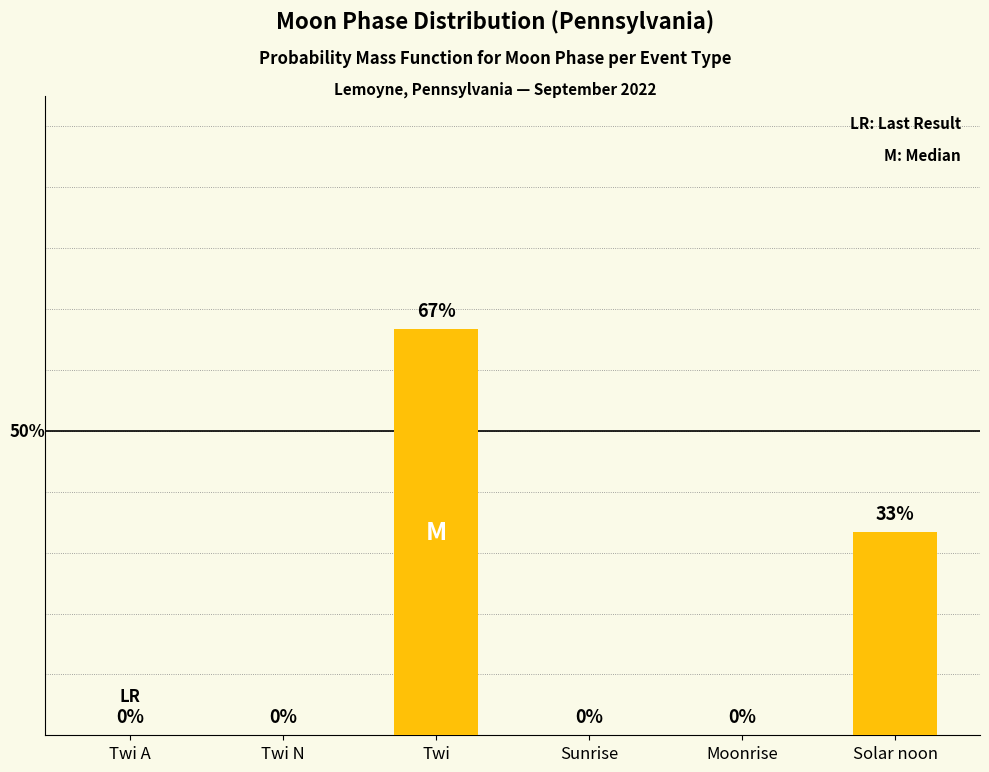

At which label is the value closest to 33?

Solar noon